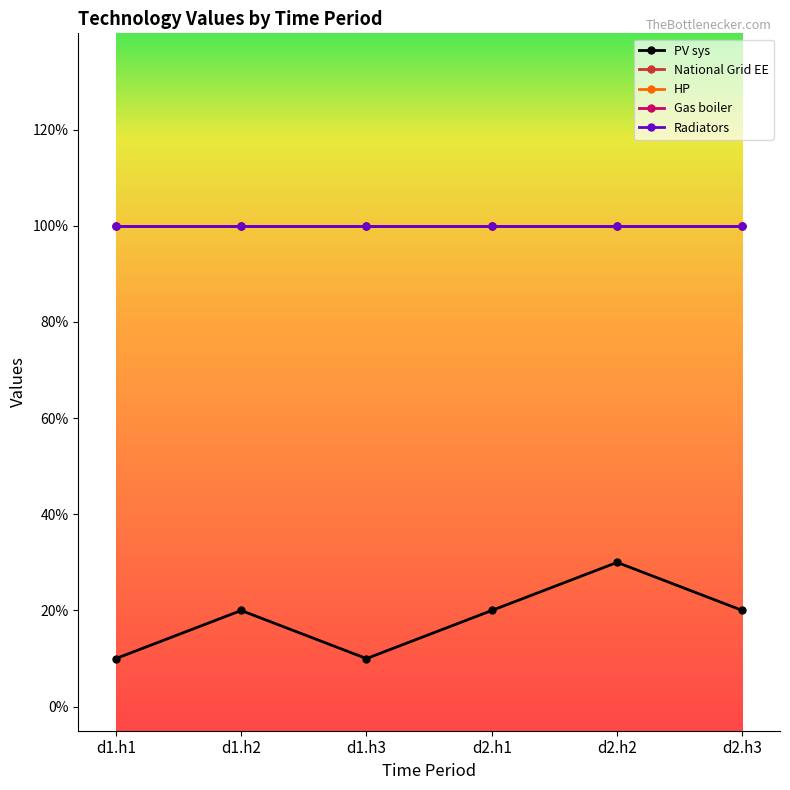

The PV sys series shows 0.1 at d1.h3. True or false?

True